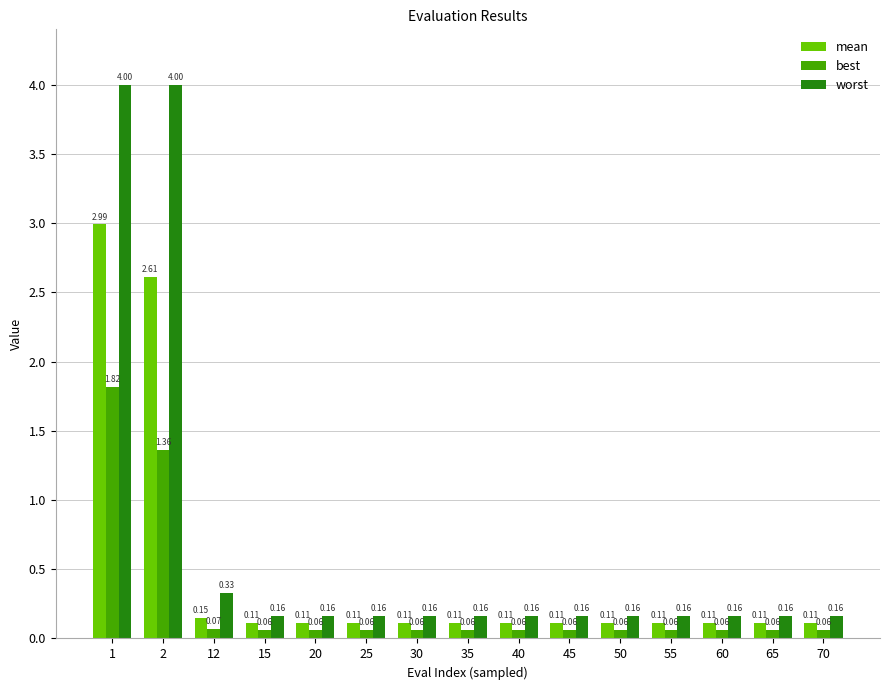

Between 1 and 15, which series saw the biggest shift?

worst